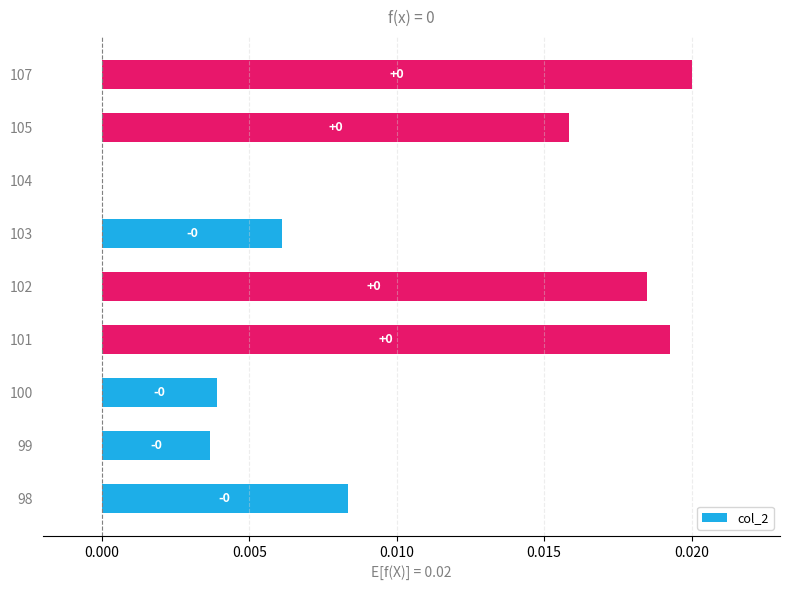

Is it true that the value at 103 is 0.0?

True